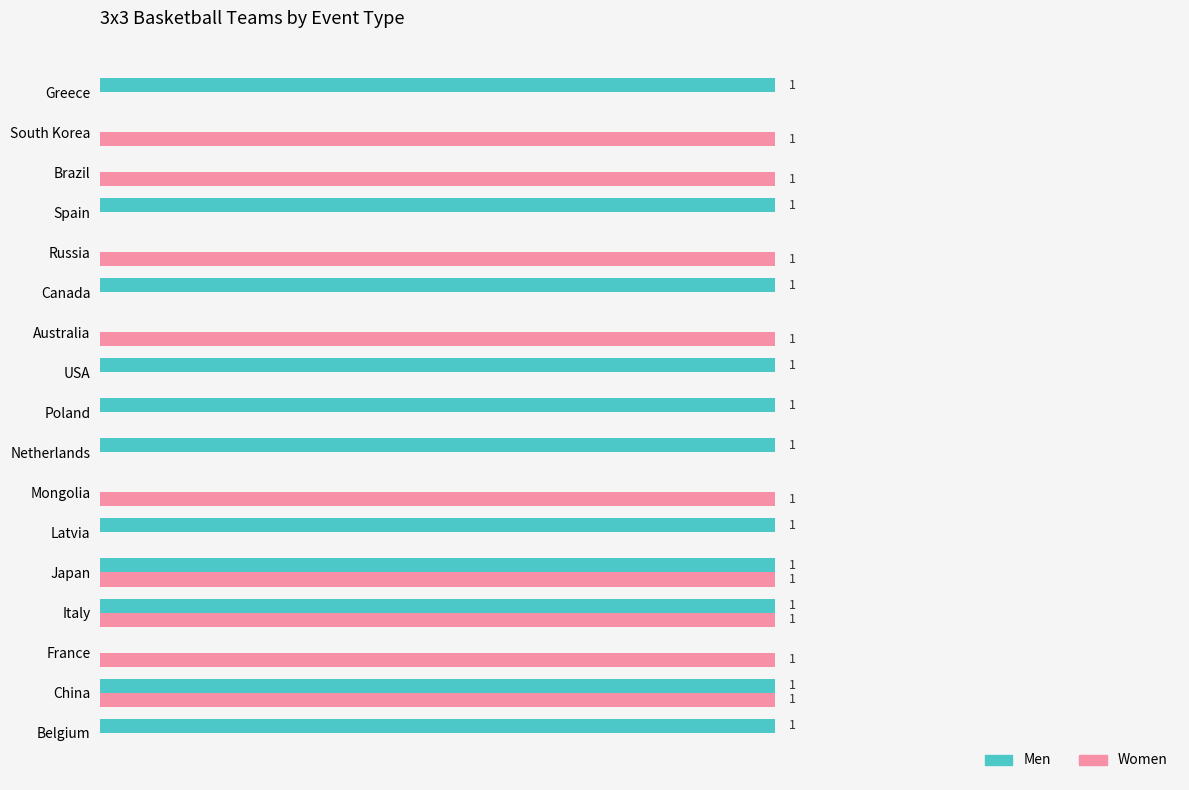

What are all the series names shown in the legend?

Men, Women